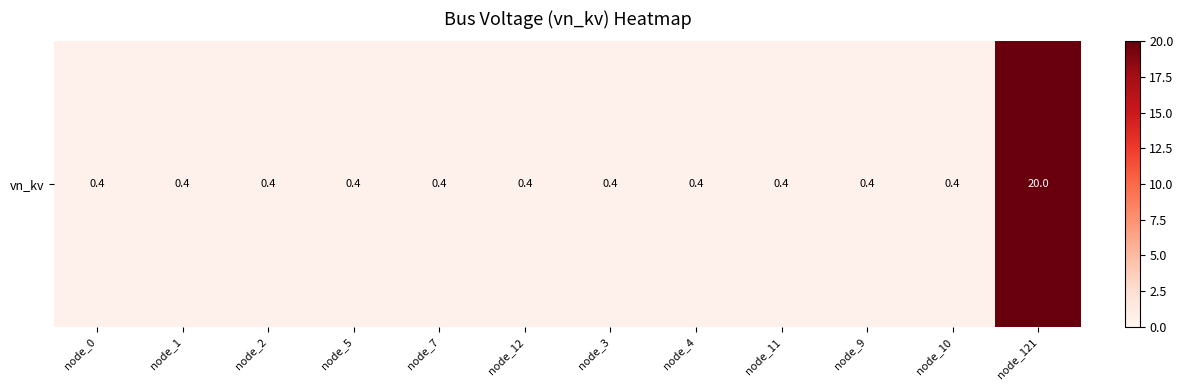

What is the difference between the maximum and second lowest values?

19.6